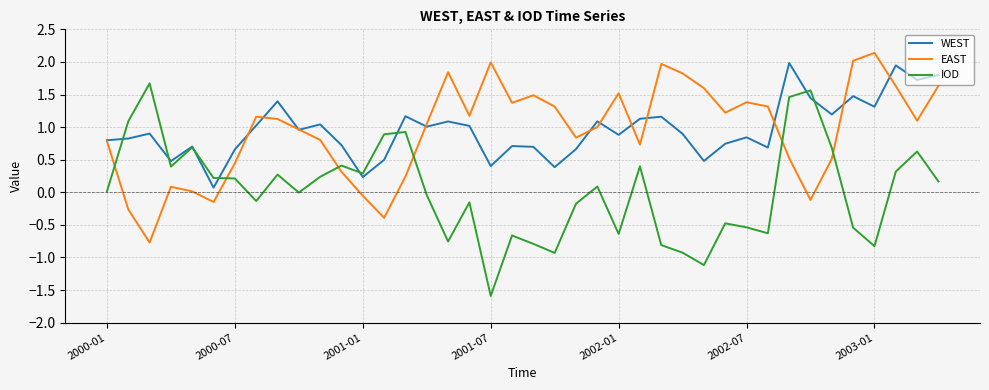

True or false: EAST has more than 2 points higher than both neighbors.

True